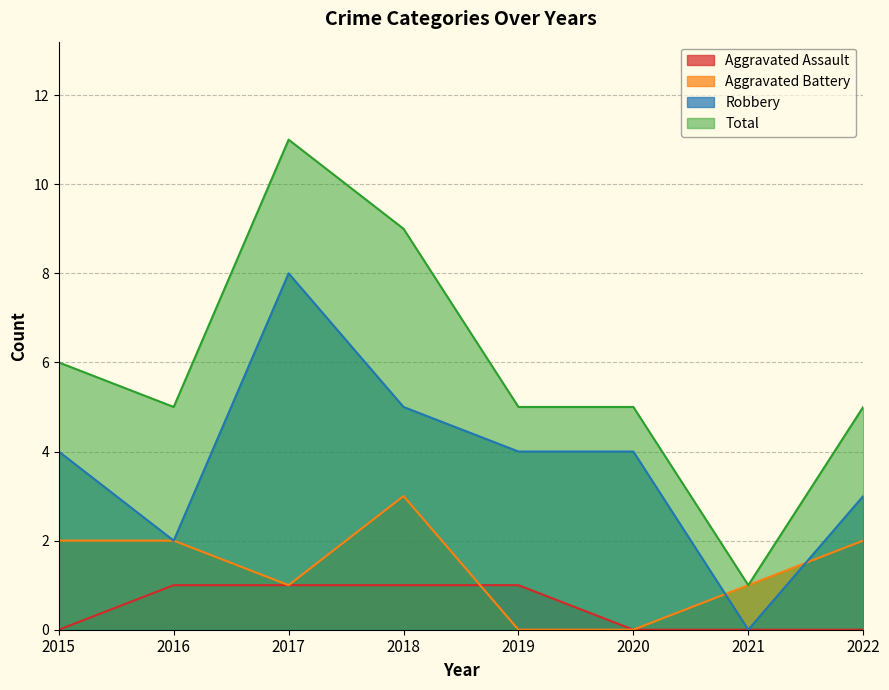

The Total series shows 5 at 2020. True or false?

True